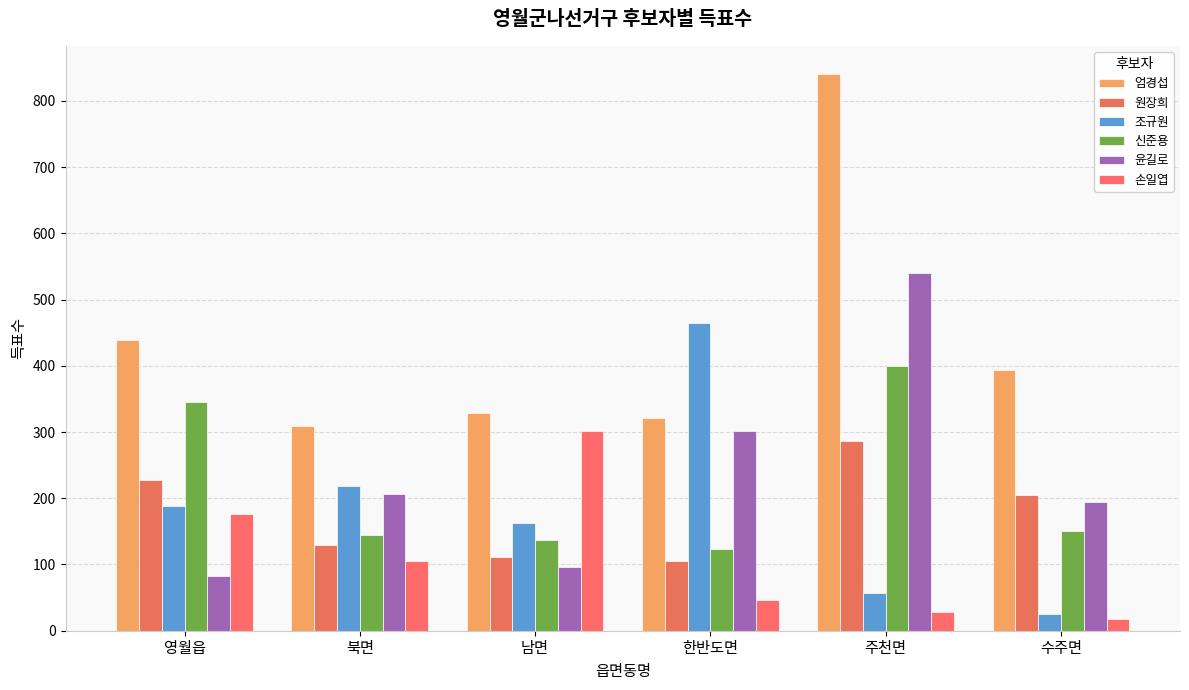

Which series has the widest spread of values?

엄경섭